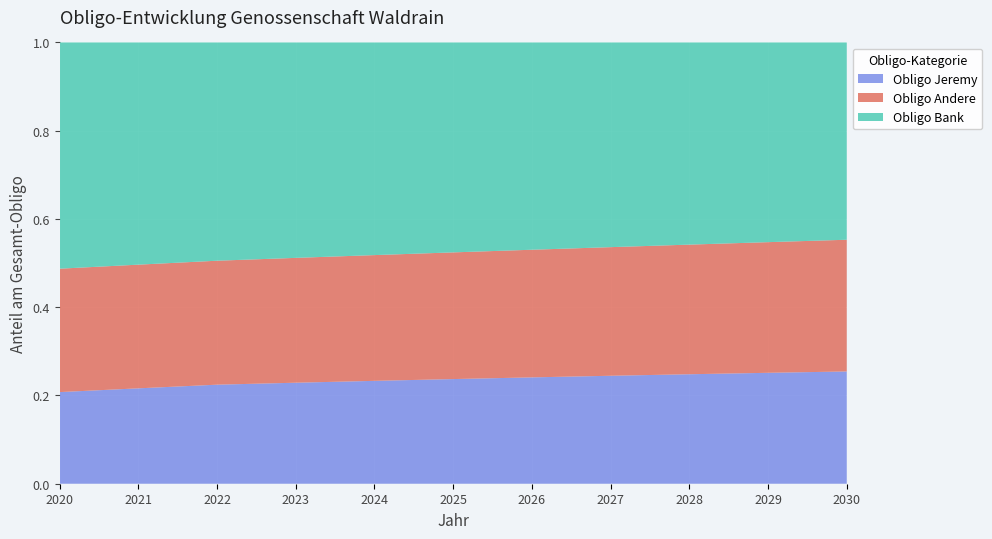

Reading right to left, list all the values displayed in this chart.

Obligo Jeremy: 255717.0	254685.0	253387.0	251817.0	249970.0	247841.0	245423.0	242711.0	239699.0	231381.0	222750.0
Obligo Andere: 300000.0	300000.0	300000.0	300000.0	300000.0	300000.0	300000.0	300000.0	300000.0	300000.0	300000.0
Obligo Bank: 449390.0	458561.3	467919.7	477469.0	487213.3	497156.4	507302.5	517655.6	528220.0	539000.0	550000.0